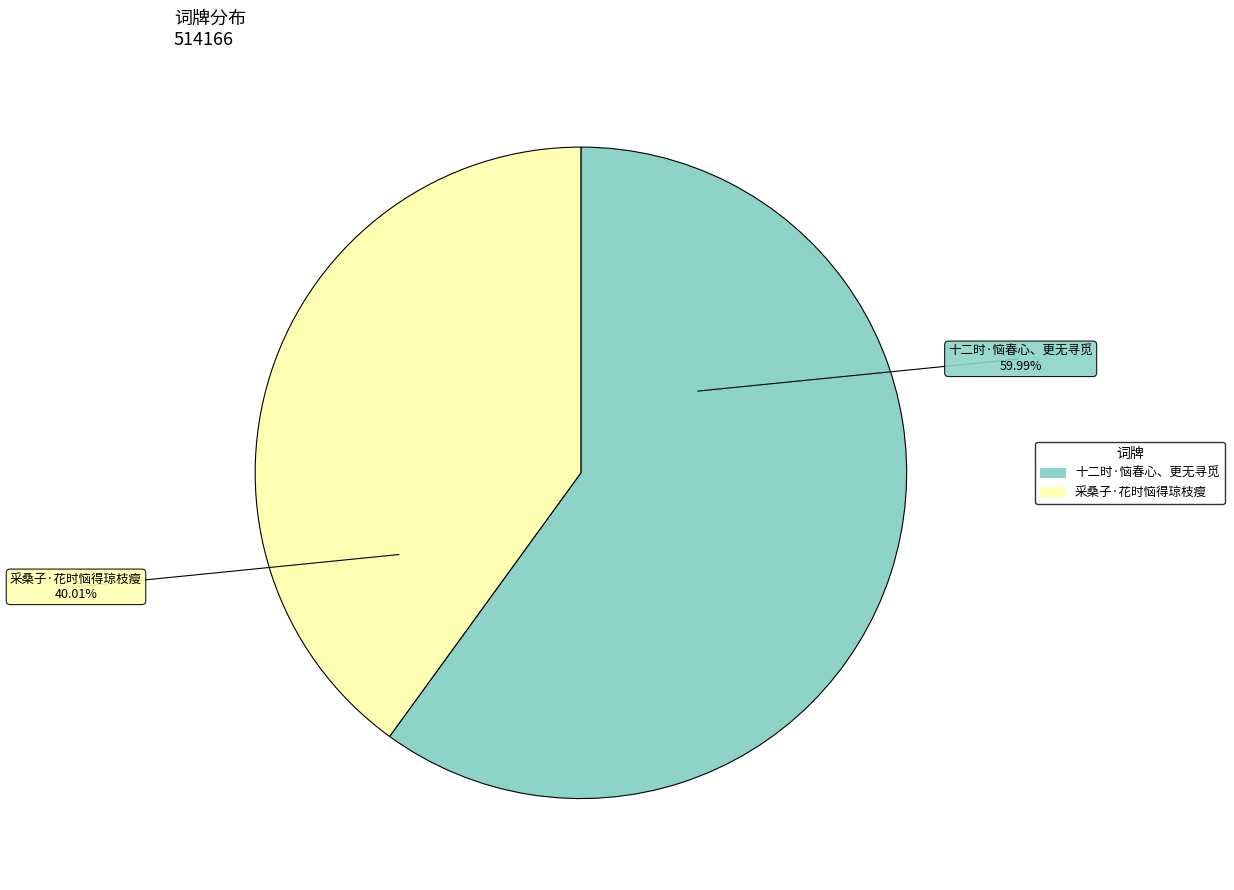

What is the ratio of the value at 十二时·恼春心、更无寻觅 to the value at 采桑子·花时恼得琼枝瘦?

1.5